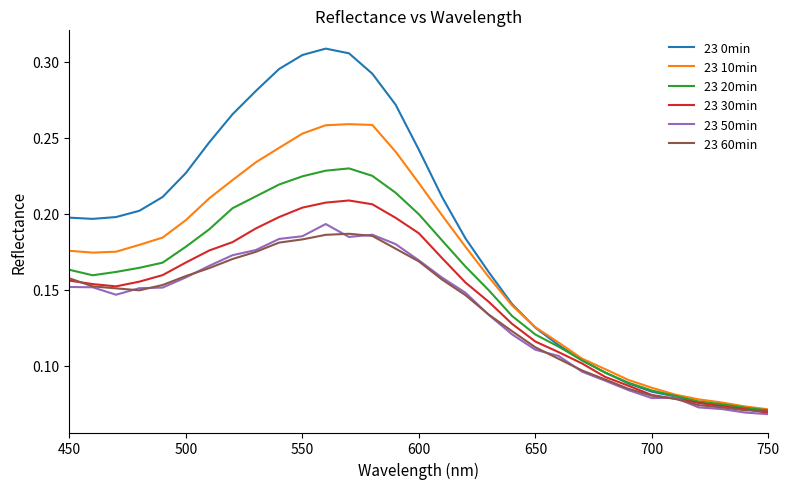

What is the total value across all series at 450?

1.0